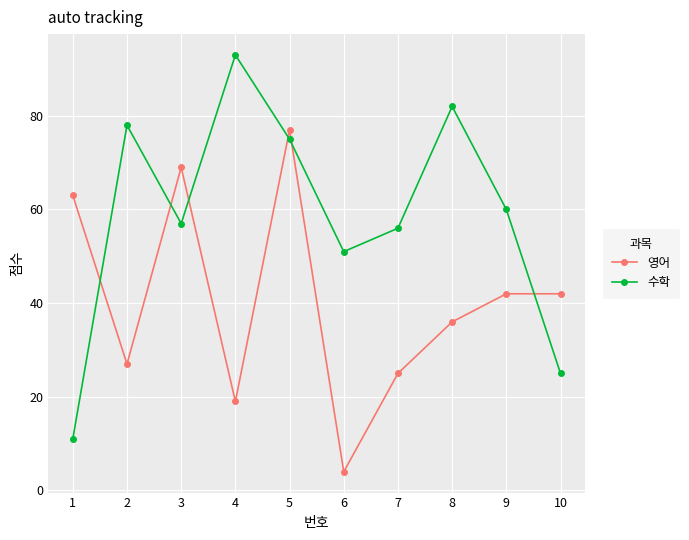

What is the smallest value displayed?

4